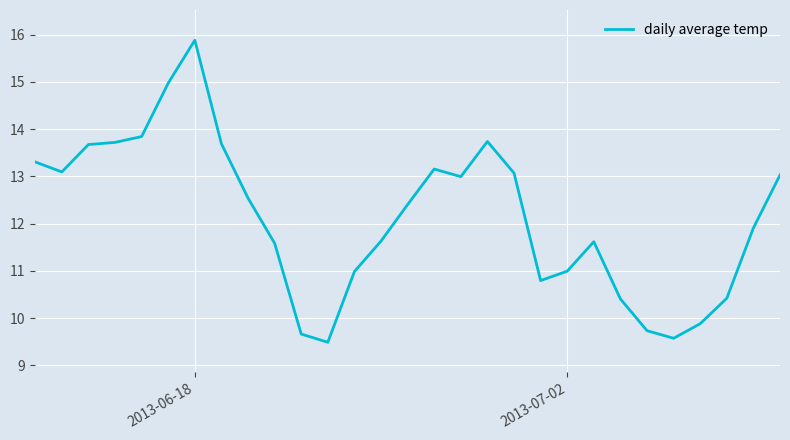

How many distinct data groups are displayed?

1